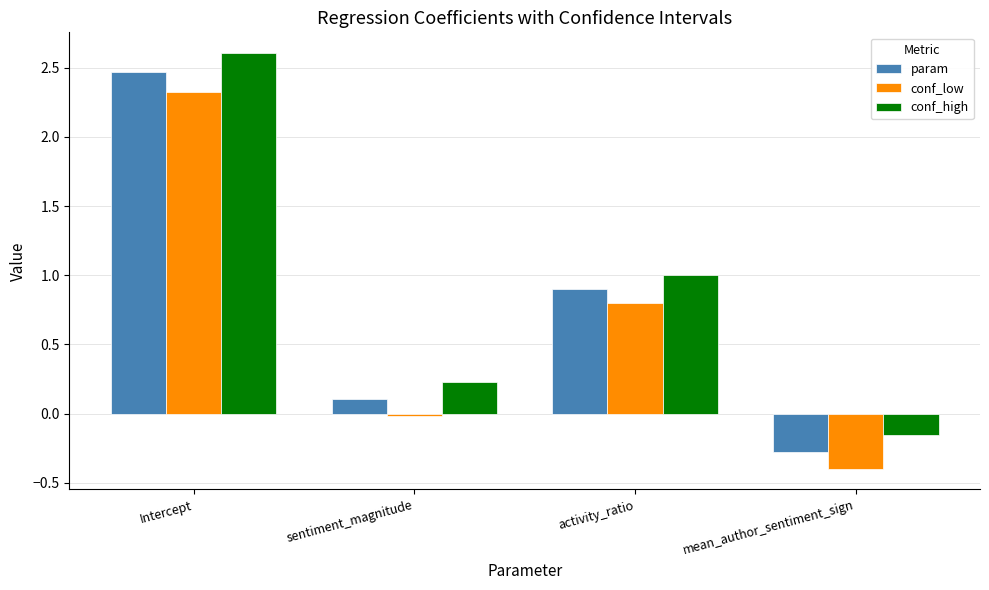

What is the average value of the conf_low series?

0.7